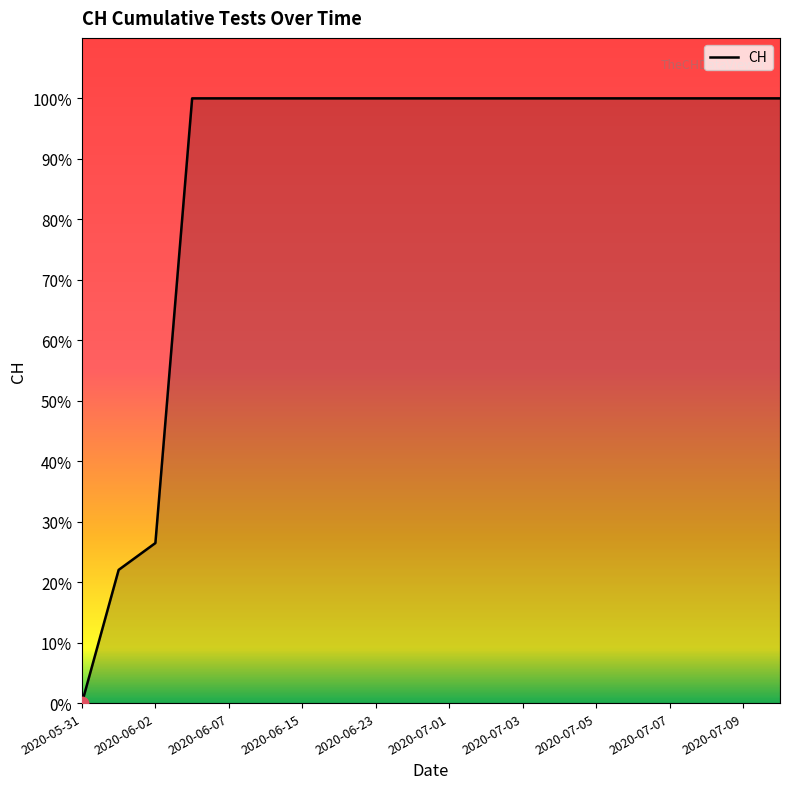

What is the difference between the maximum and minimum values?

100.0